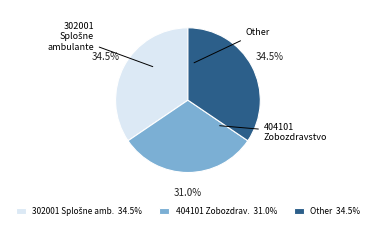

How many slices are in this pie chart?

3